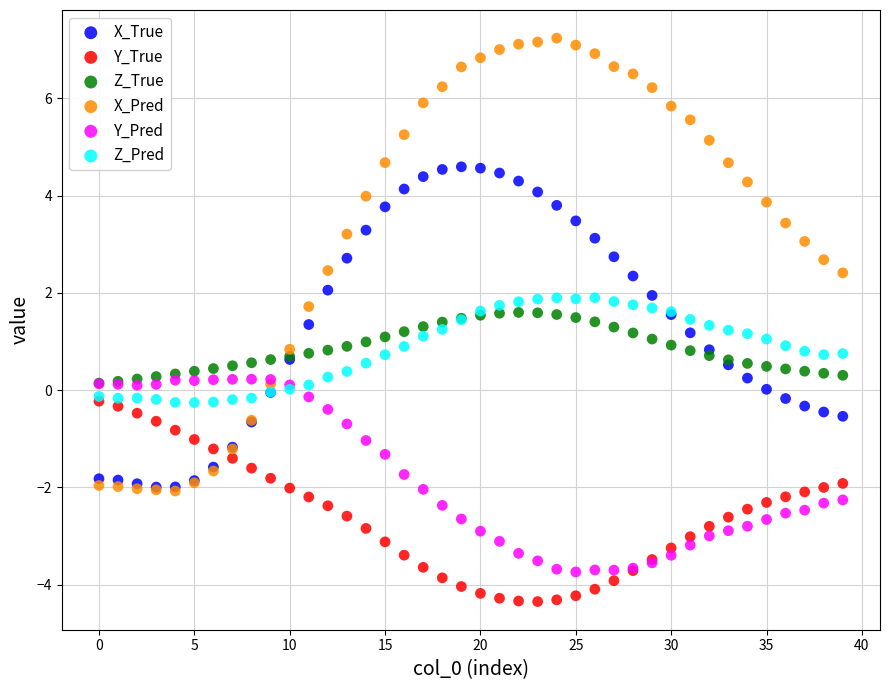

What are all the series names shown in the legend?

X_True, Y_True, Z_True, X_Pred, Y_Pred, Z_Pred